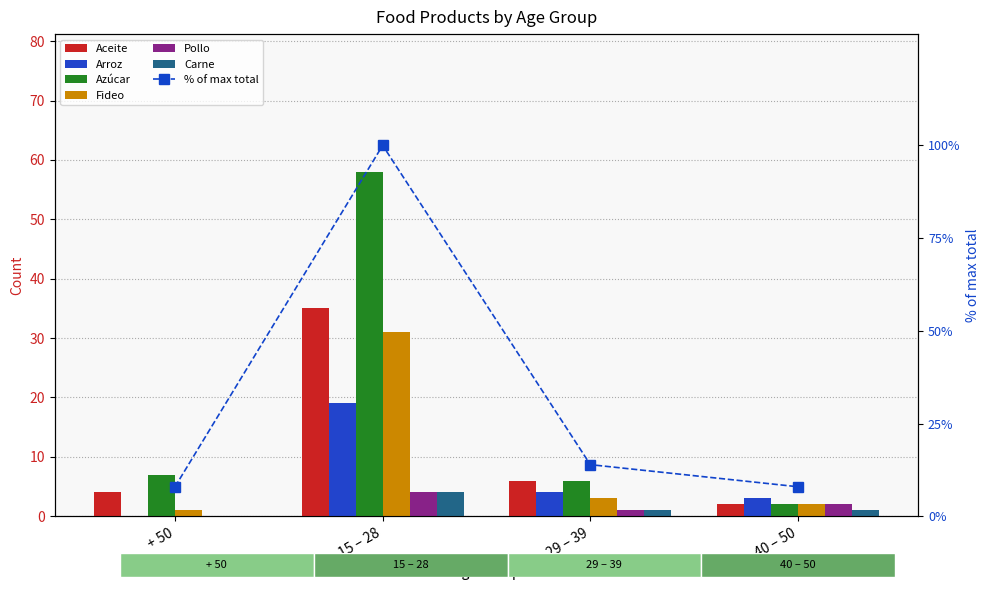

What is the label of the 1st bar from the left?

+ 50